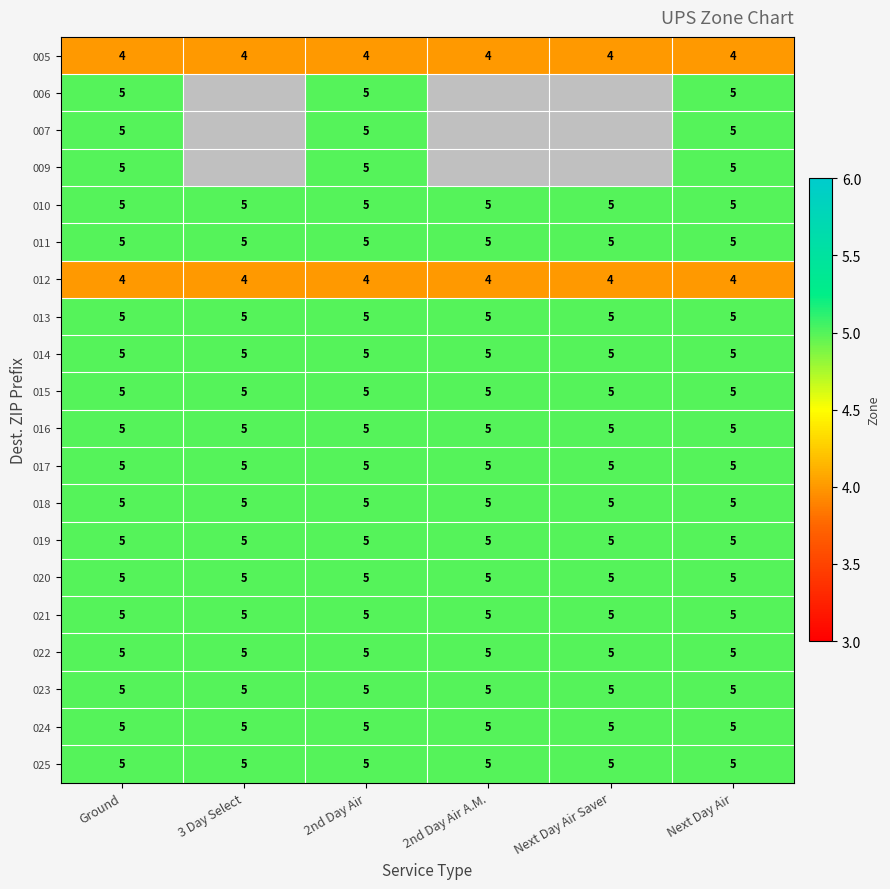

How many categories are shown in the chart?

6